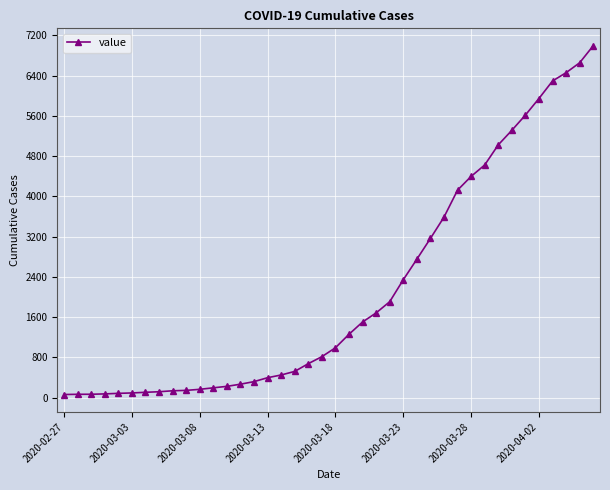

What is the difference between the maximum and second lowest values?

6927